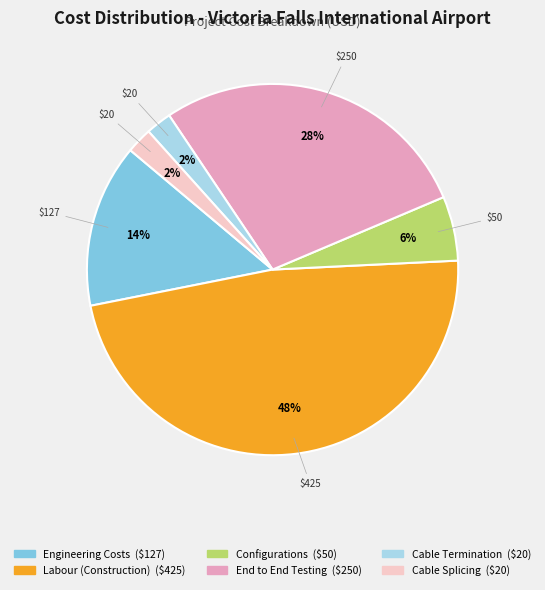

Is there a majority slice in this chart?

No